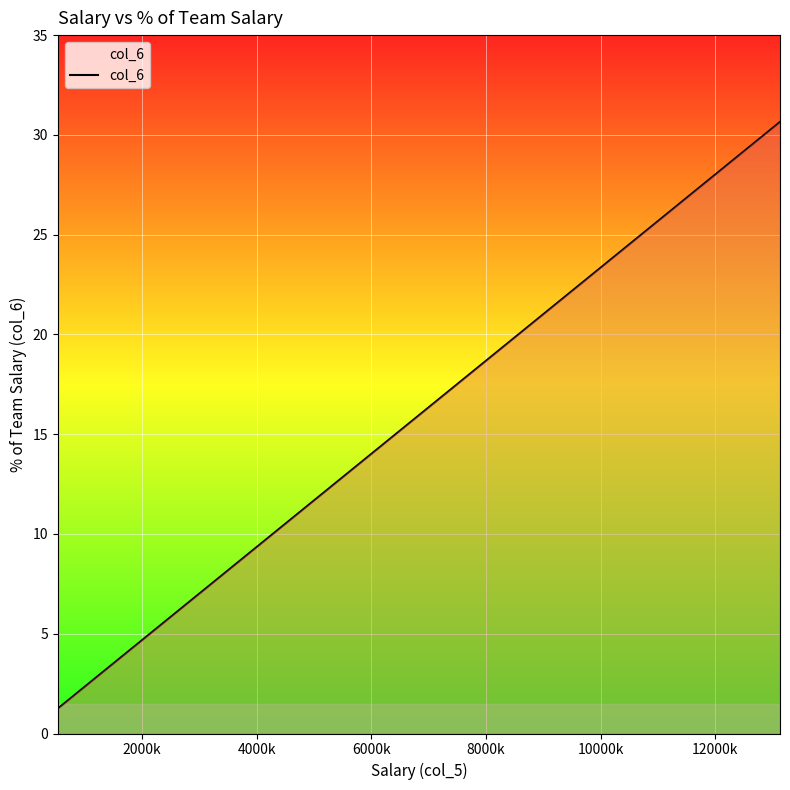

What is the difference between the maximum and minimum values?

29.4